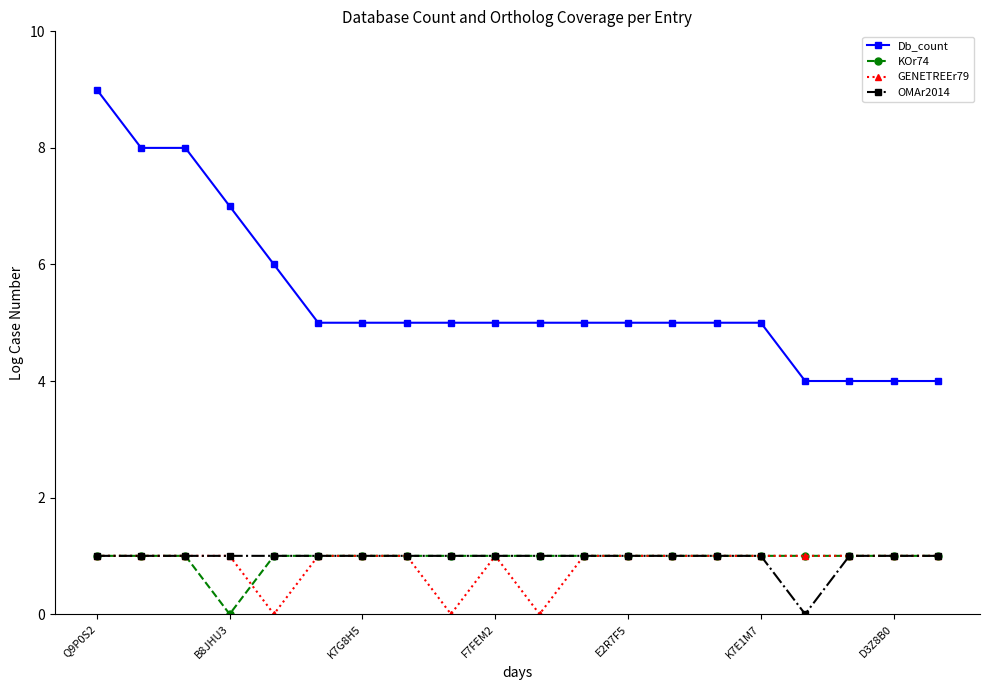

Which series has the widest spread of values?

Db_count